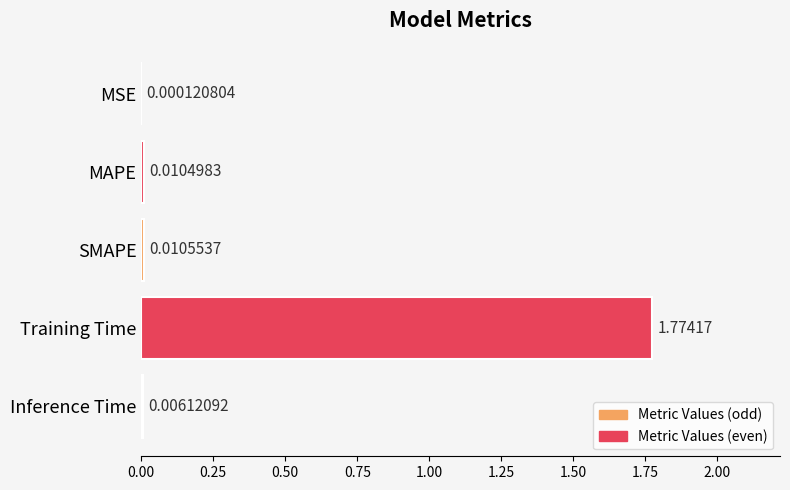

At which label is the value closest to 0?

MSE